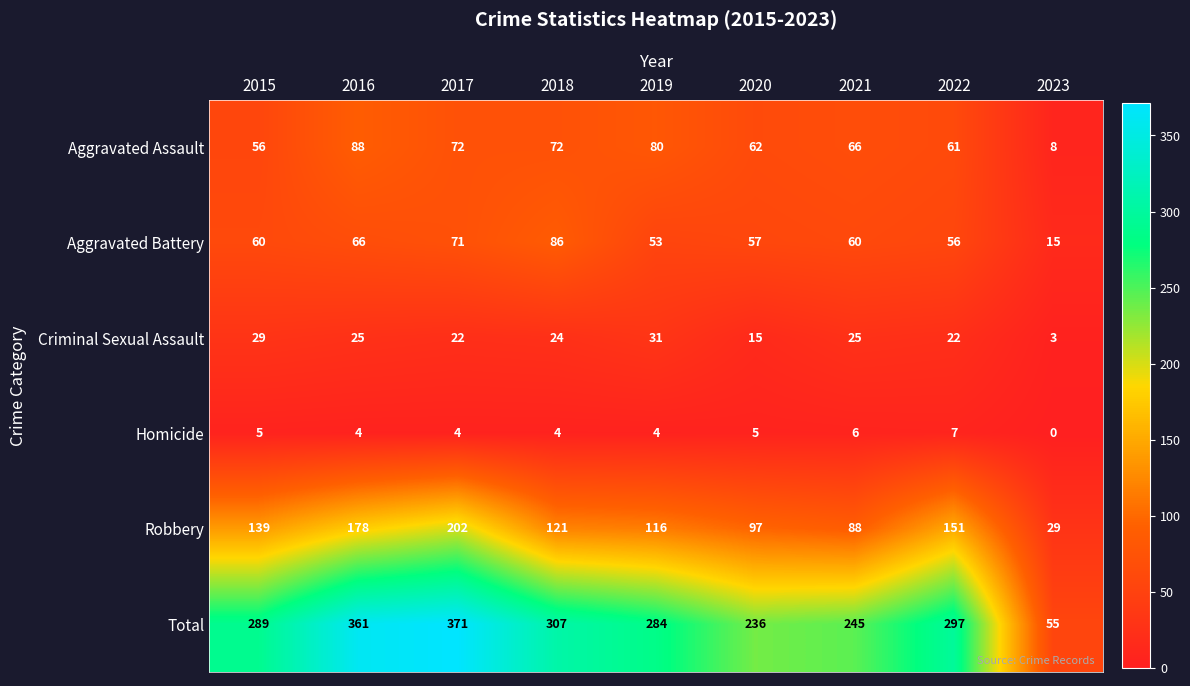

Which series has the widest spread of values?

Total